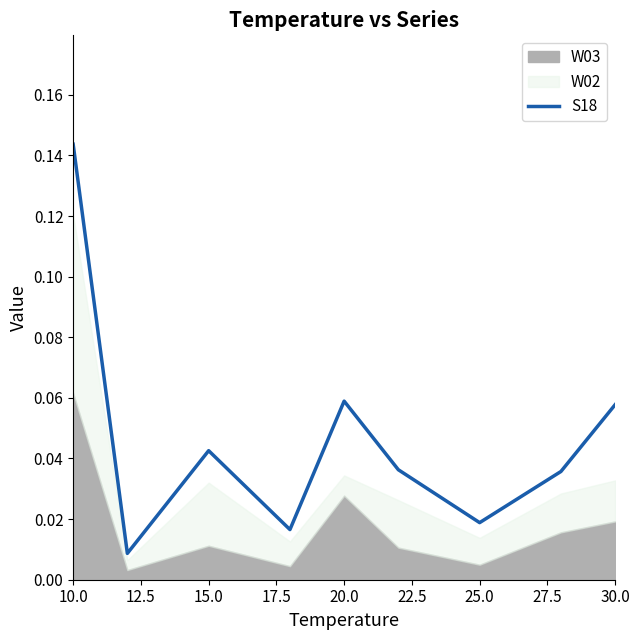

Which category has the highest value in the S18 series?

10.0